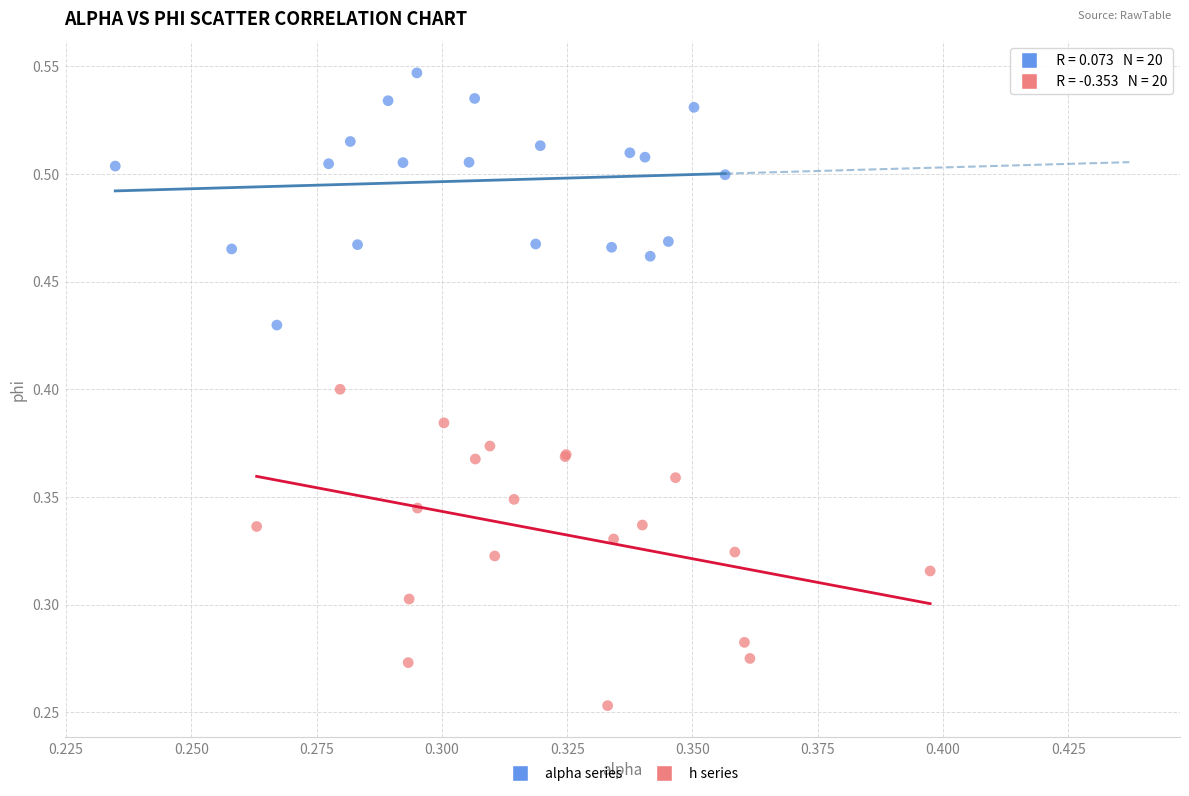

Which series has the largest Y range (max minus min)?

h series